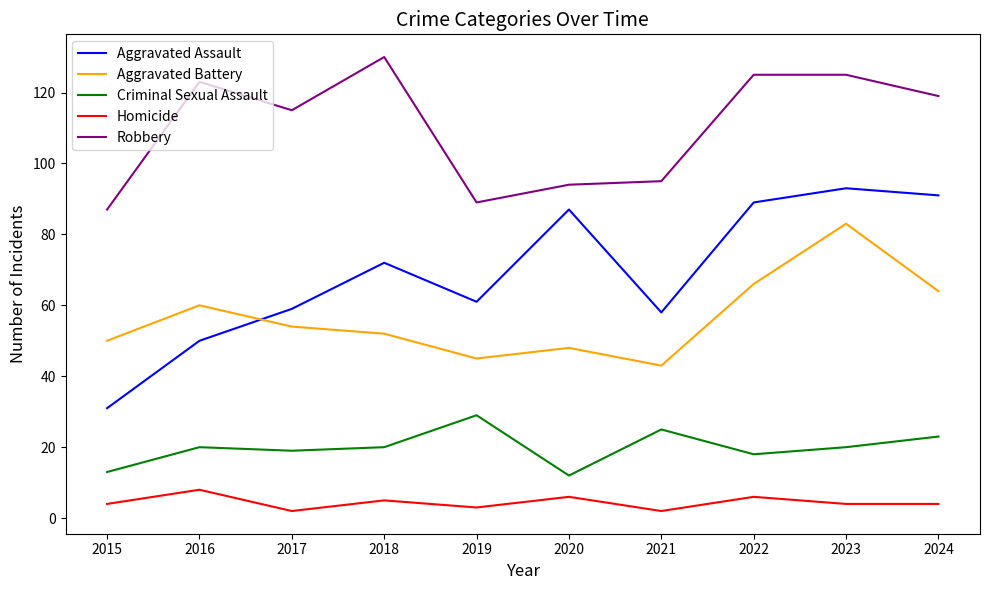

At which category is the sum across all series the highest?

2023